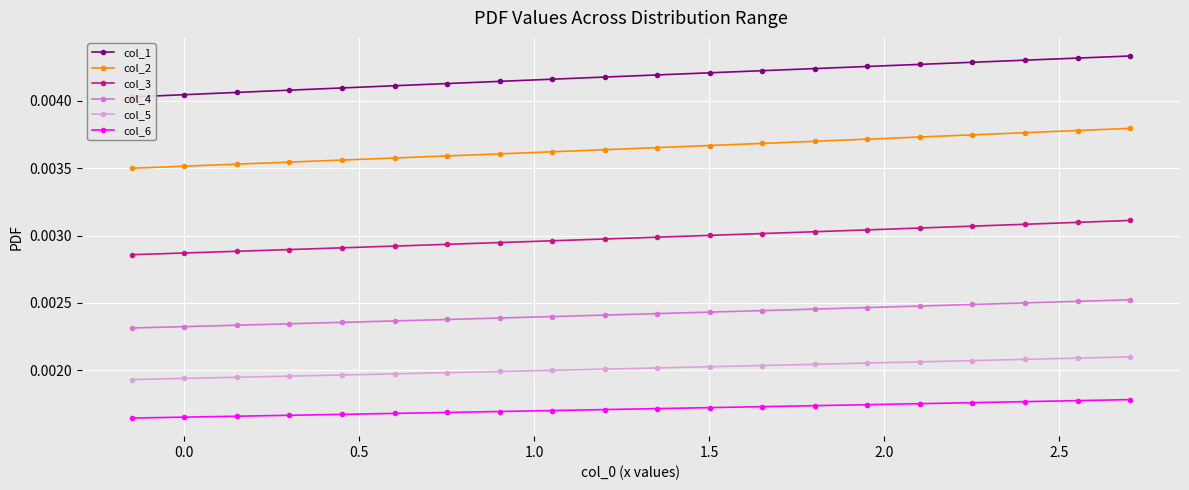

True or false: col_3 has more than 0 points higher than both neighbors.

False